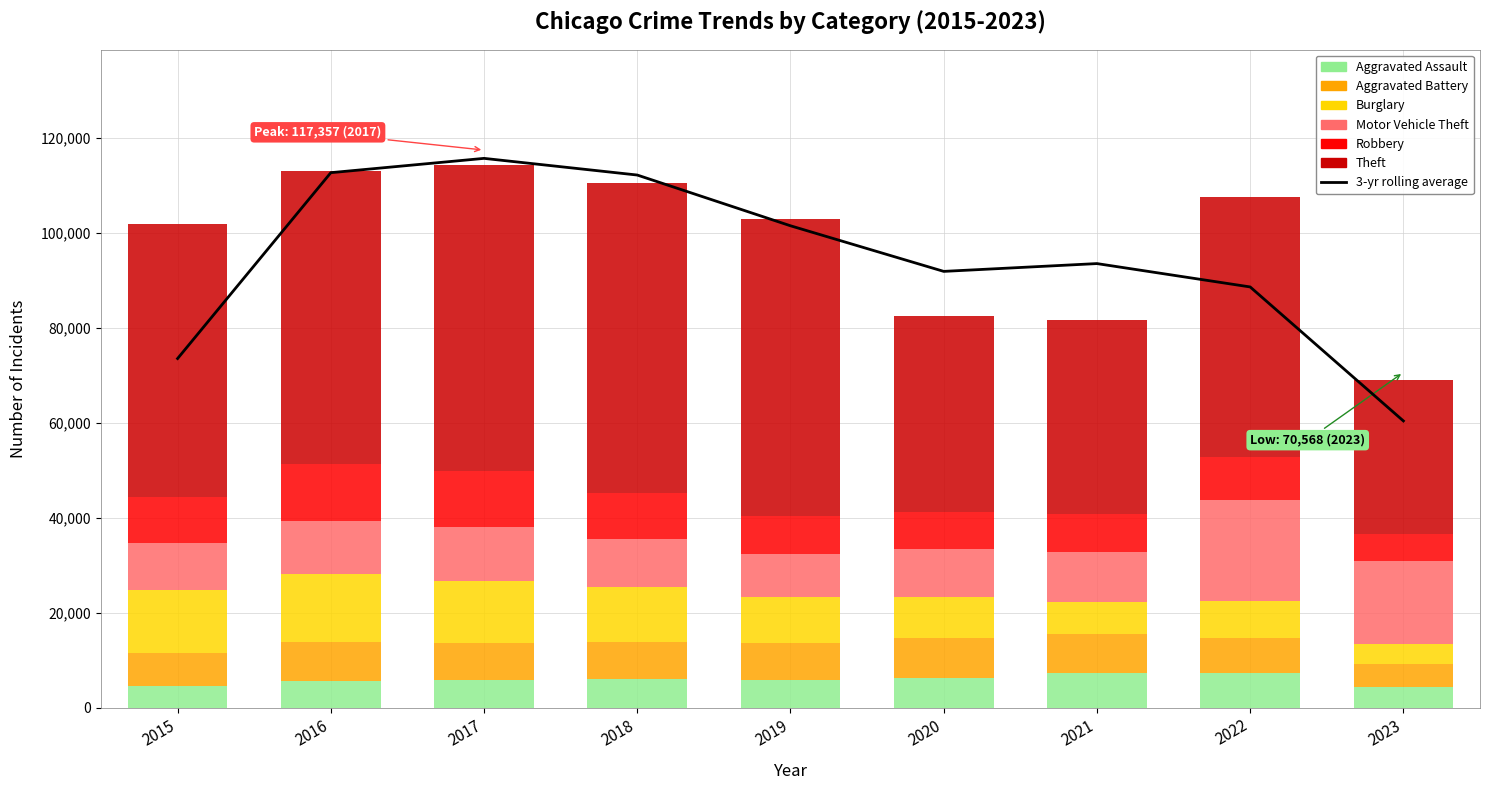

Where does the Theft series first go above 57350?

2016